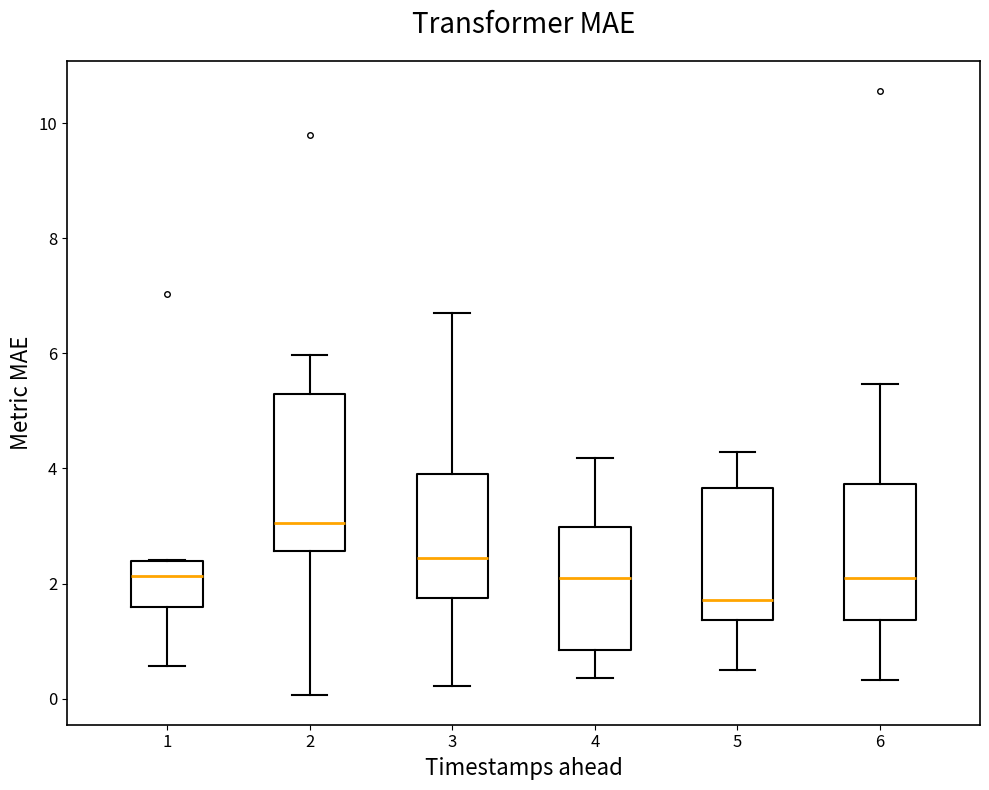

Where is the lower edge of the box at x = 3 on the y-axis? The values are not printed on the chart, so give them approximately, as read against the axis.

1.8